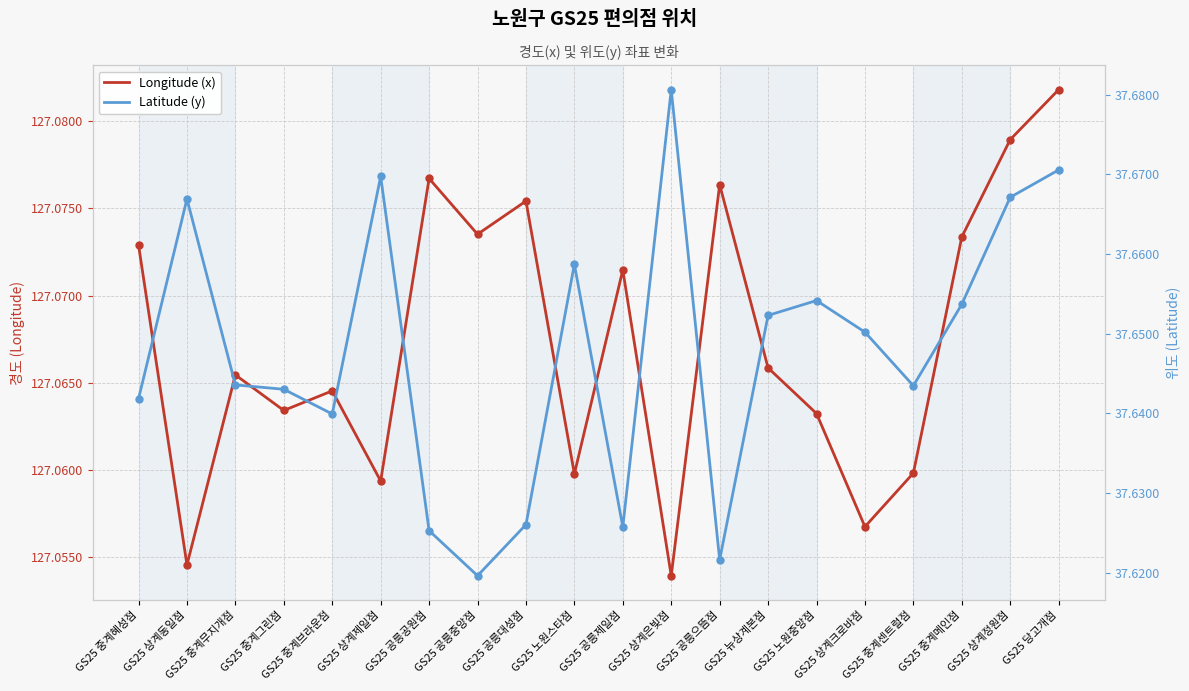

Between GS25 공릉제일점 and GS25 중계메인점, which series saw the biggest shift?

Latitude (y)